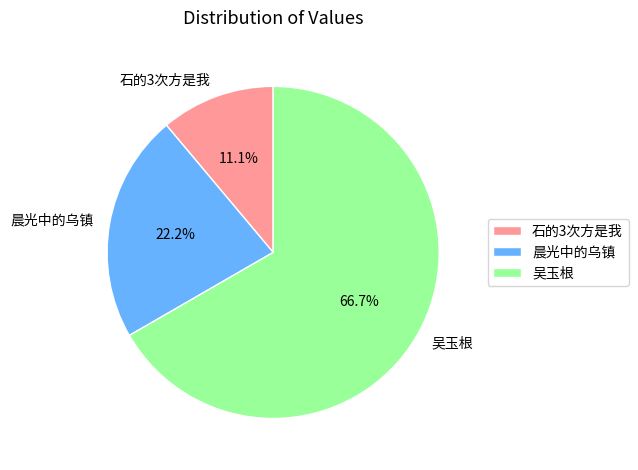

Which category has the smallest portion of the pie?

石的3次方是我